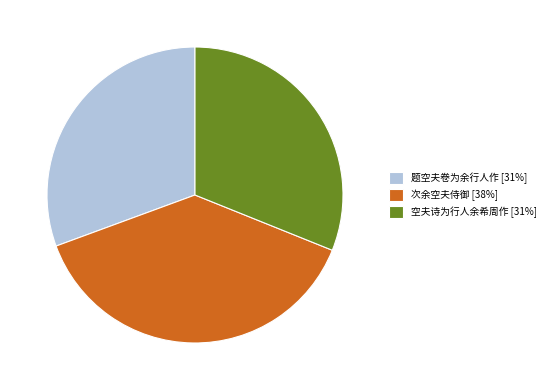

Do 空夫诗为行人余希周作 [31%] and 次余空夫侍御 [38%] together represent more than half of the pie?

Yes